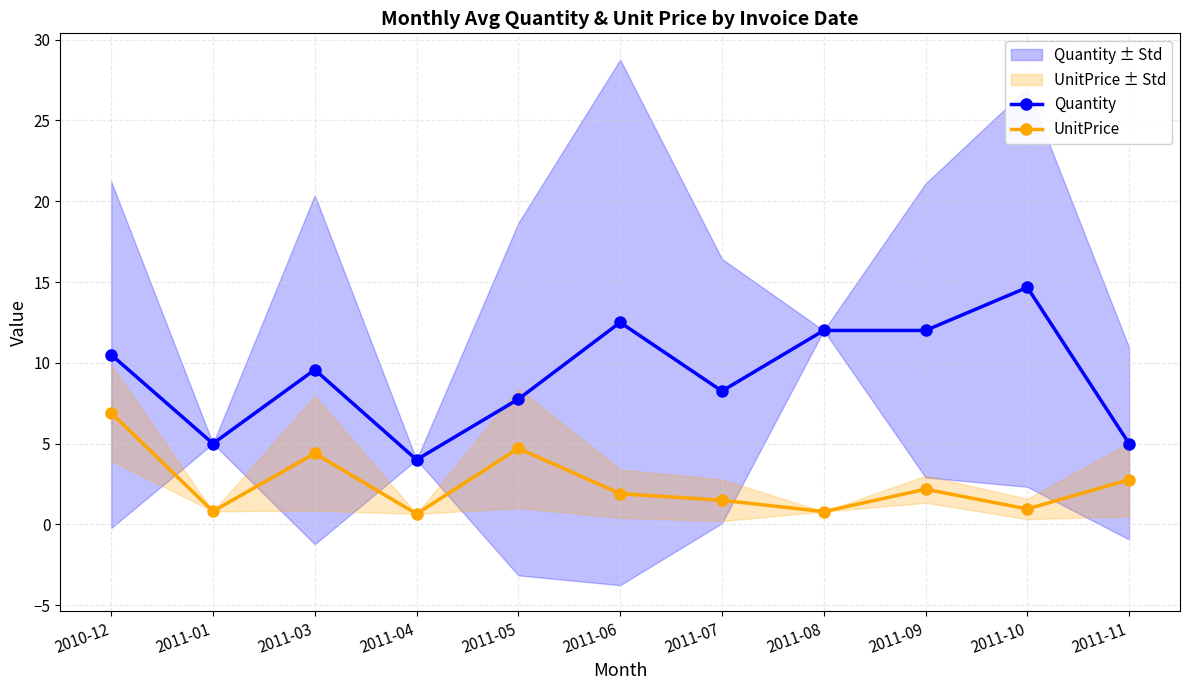

True or false: Quantity and UnitPrice intersect in this chart.

False